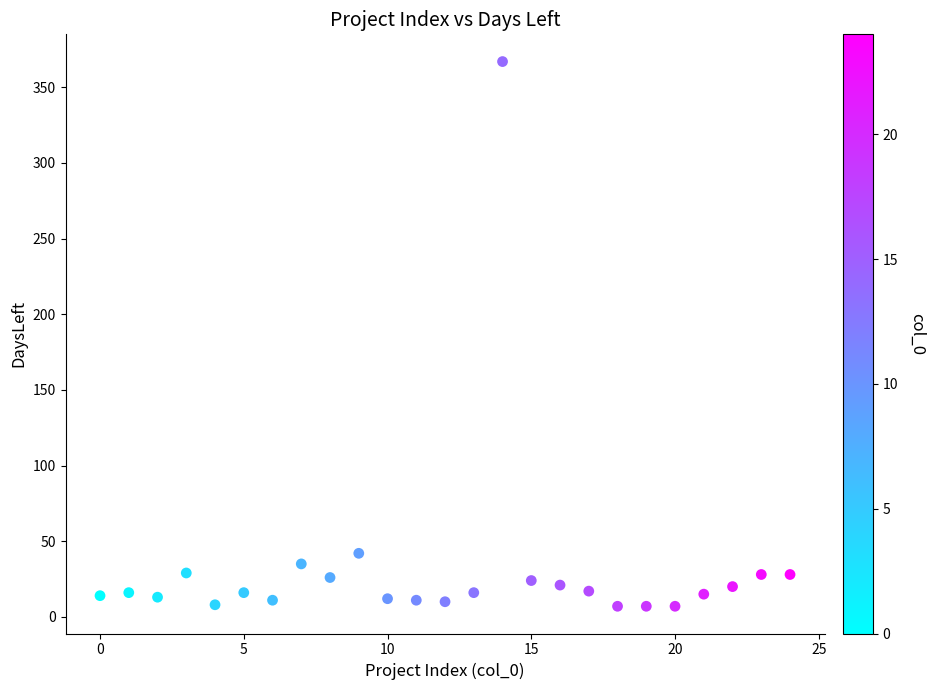

What is the range of Y values (max minus min)?

360